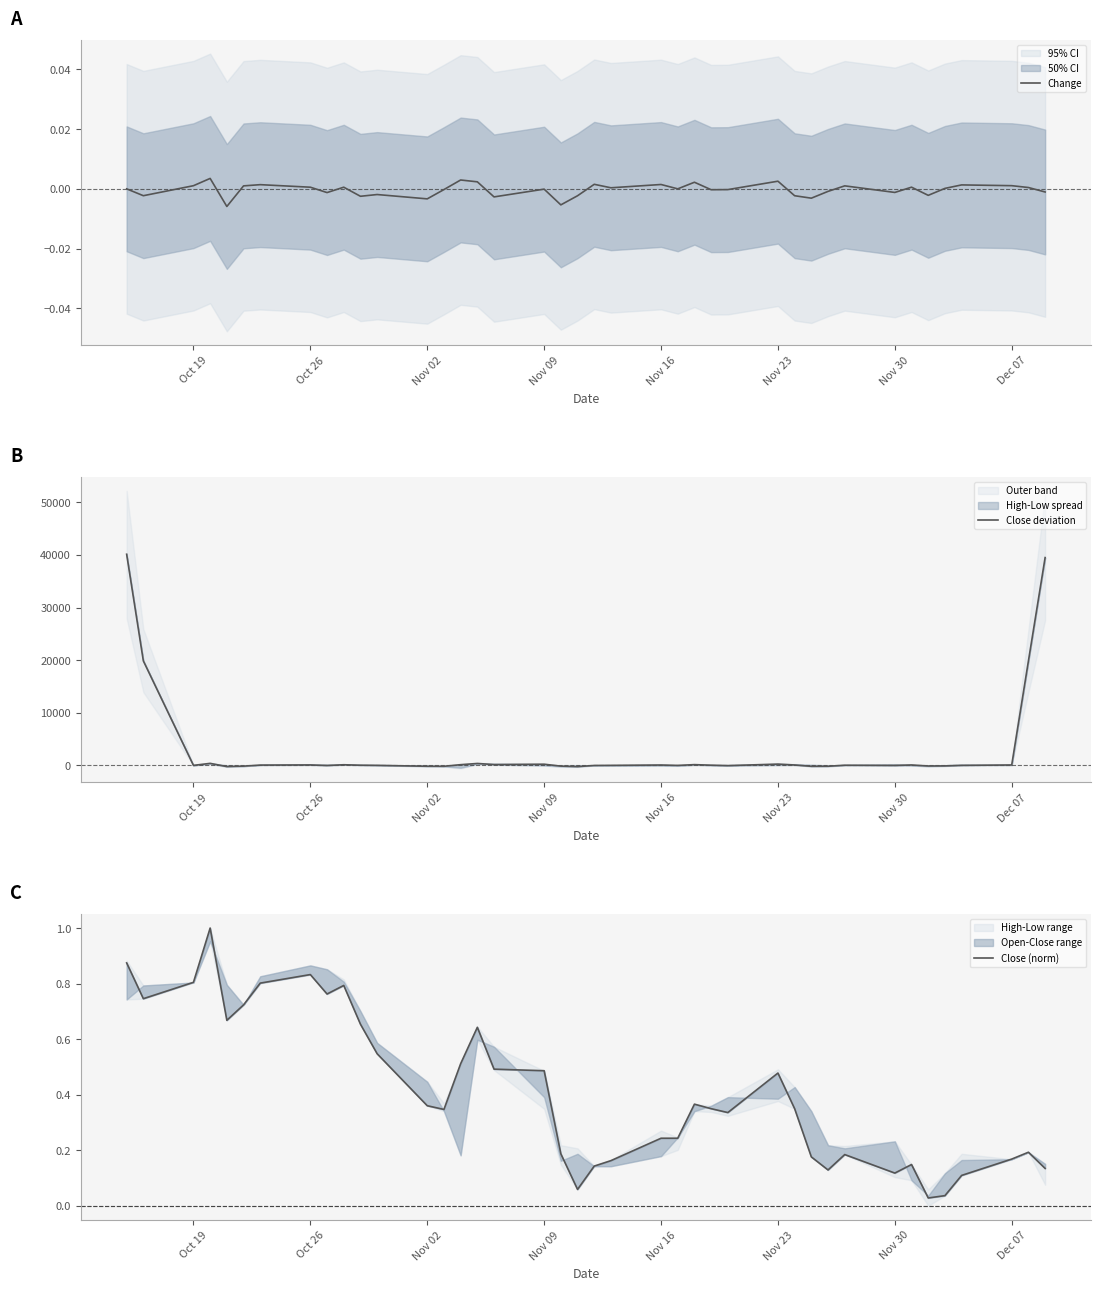

What is the highest value of the Close deviation series?

40135.2